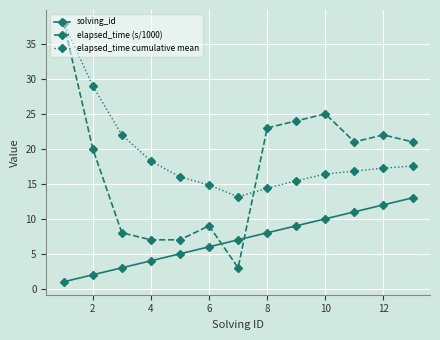

What is the value of the solving_id point at the 7th from the left?

7.0